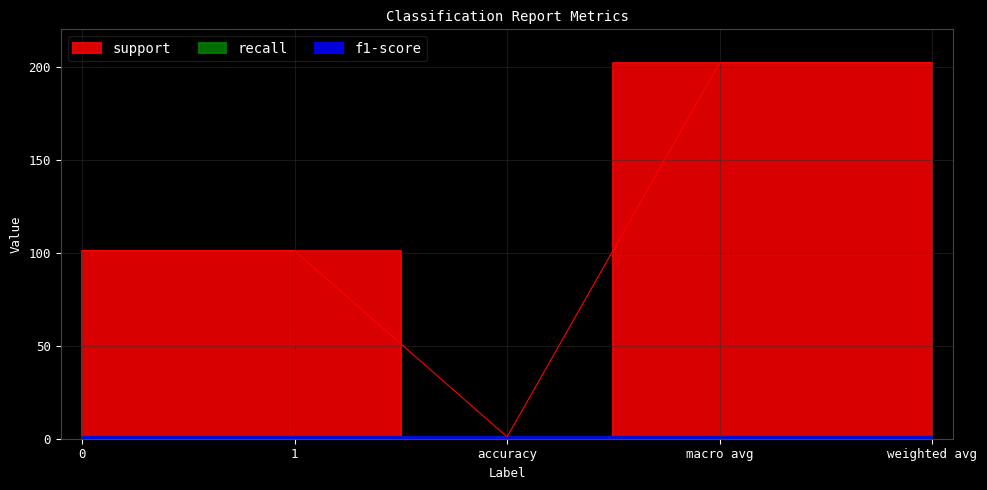

The support series shows 202 at macro avg. True or false?

True